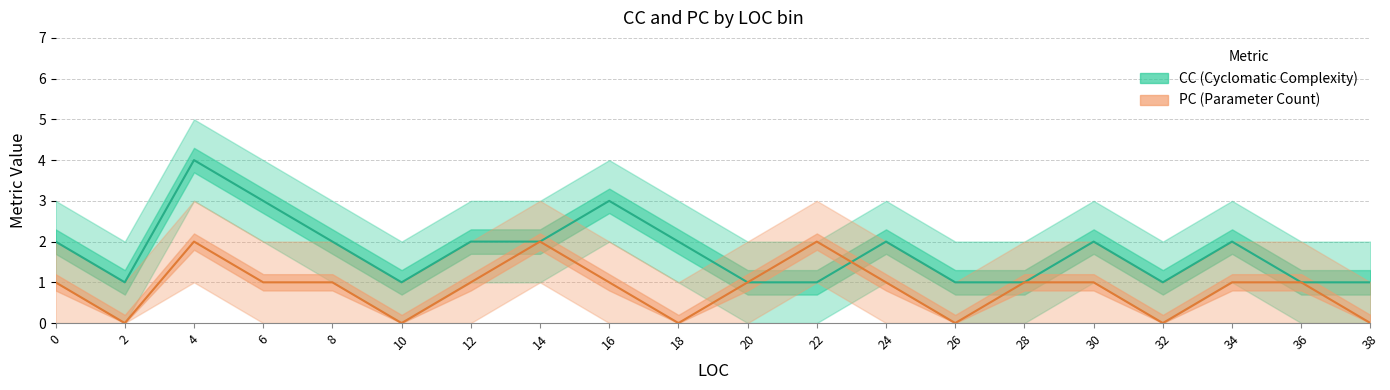

What is the difference between the PC values at 12 and 7?

1